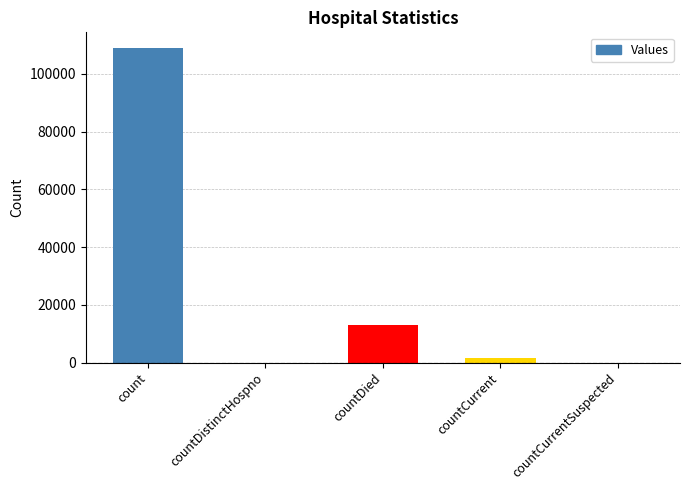

Reading right to left, transcribe all the data shown in this chart.

0	1404	12865	0	108947